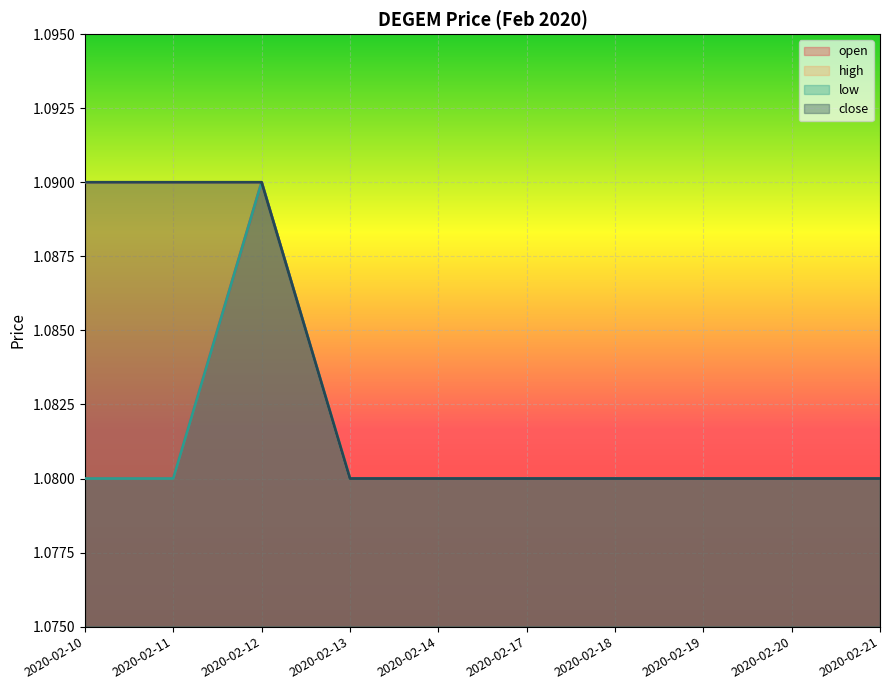

Reading left to right, extract all data points from this chart.

open: 2020-02-10=1.1	2020-02-11=1.1	2020-02-12=1.1	2020-02-13=1.1	2020-02-14=1.1	2020-02-17=1.1	2020-02-18=1.1	2020-02-19=1.1	2020-02-20=1.1	2020-02-21=1.1
high: 2020-02-10=1.1	2020-02-11=1.1	2020-02-12=1.1	2020-02-13=1.1	2020-02-14=1.1	2020-02-17=1.1	2020-02-18=1.1	2020-02-19=1.1	2020-02-20=1.1	2020-02-21=1.1
low: 2020-02-10=1.1	2020-02-11=1.1	2020-02-12=1.1	2020-02-13=1.1	2020-02-14=1.1	2020-02-17=1.1	2020-02-18=1.1	2020-02-19=1.1	2020-02-20=1.1	2020-02-21=1.1
close: 2020-02-10=1.1	2020-02-11=1.1	2020-02-12=1.1	2020-02-13=1.1	2020-02-14=1.1	2020-02-17=1.1	2020-02-18=1.1	2020-02-19=1.1	2020-02-20=1.1	2020-02-21=1.1